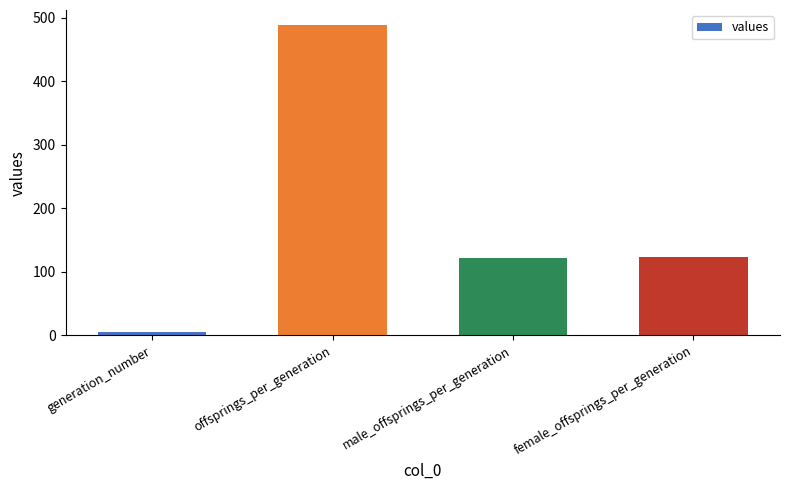

Is it true that the value at female_offsprings_per_generation is 191.1?

False